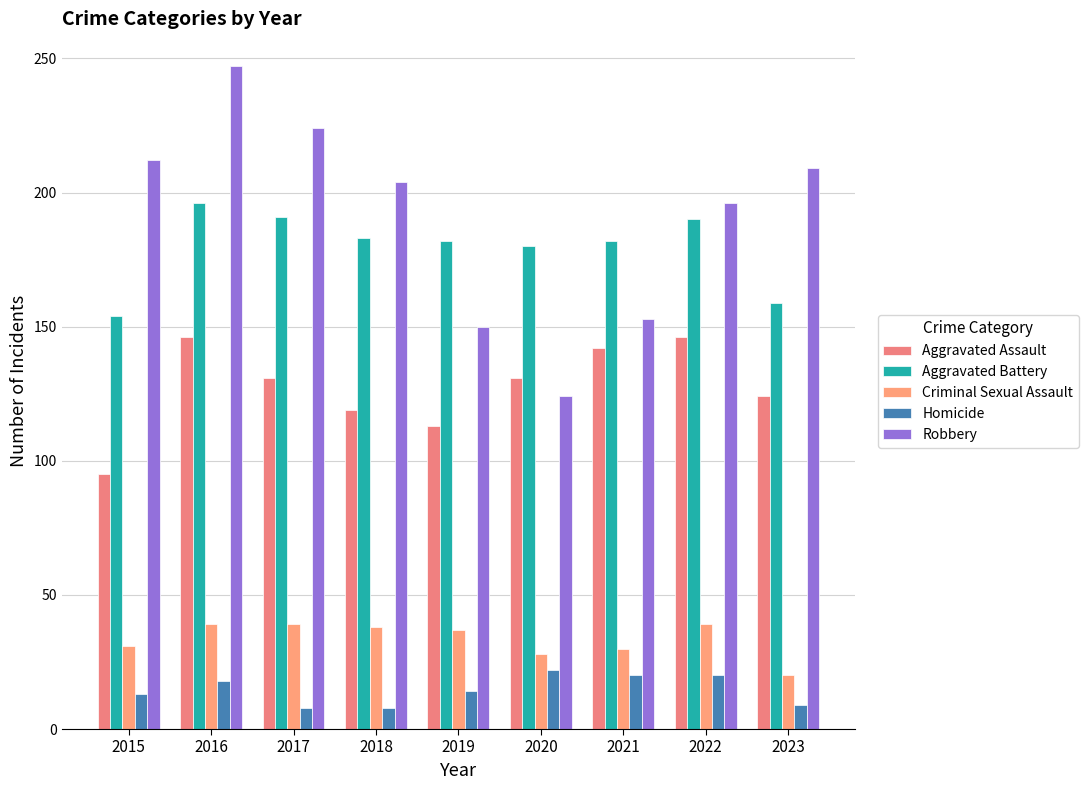

At which label does Criminal Sexual Assault first exceed 37?

2016